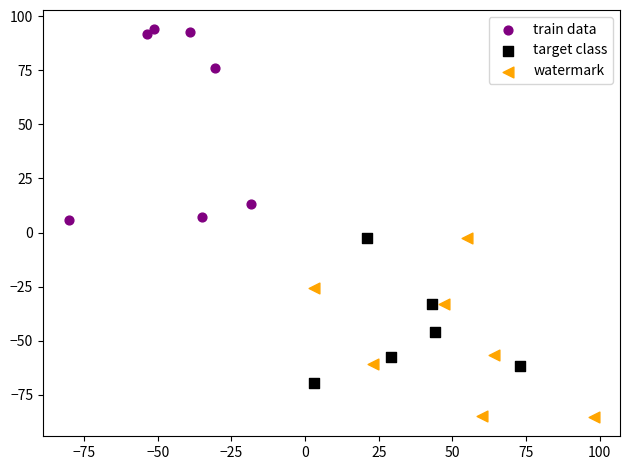

Which series reaches the minimum Y coordinate?

watermark